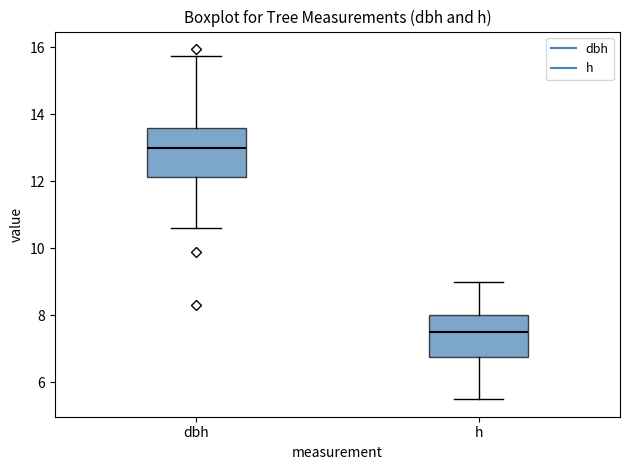

Where is the upper edge of the box for dbh on the y-axis? The values are not printed on the chart, so give them approximately, as read against the axis.

13.6